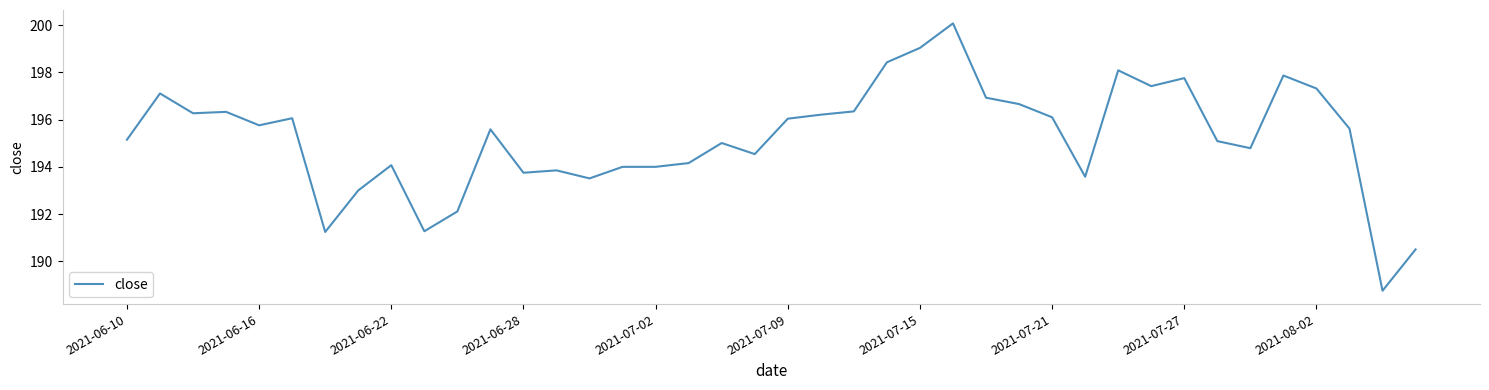

What is the minimum value shown in the chart?

188.8